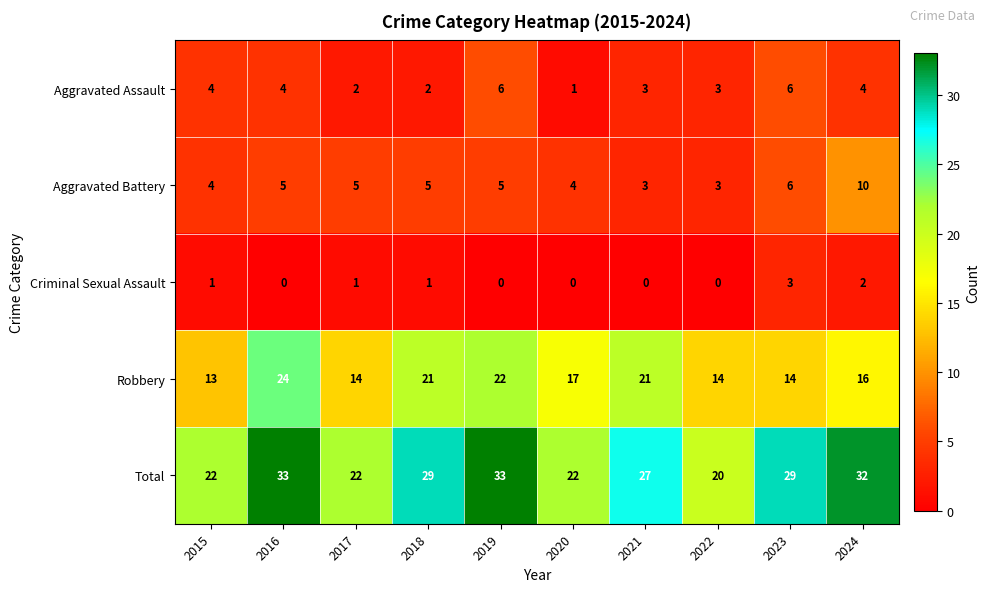

What is the total value across all series at 2017?

44